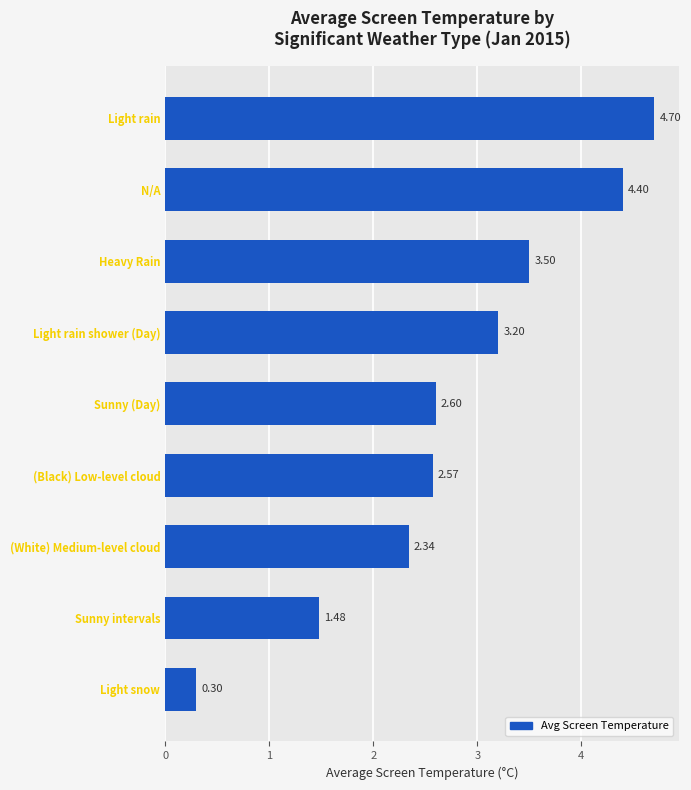

List the labels in order of value, smallest first.

Light snow, Sunny intervals, (White) Medium-level cloud, (Black) Low-level cloud, Sunny (Day), Light rain shower (Day), Heavy Rain, N/A, Light rain